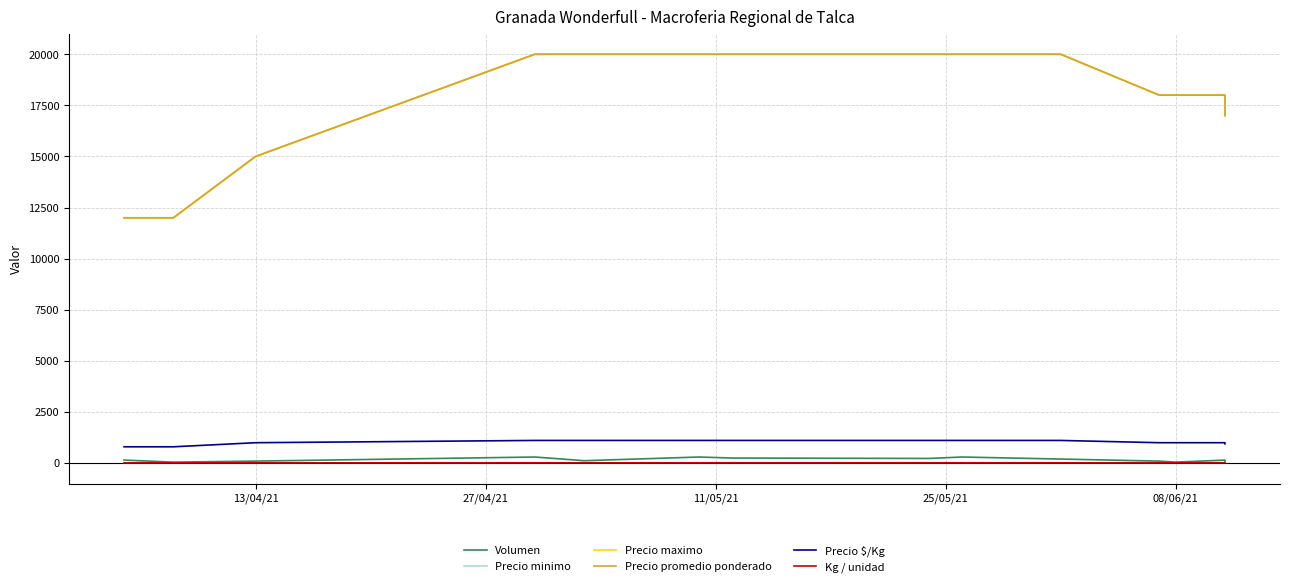

What is the value of the Precio promedio ponderado point at the 7th from the left?

20000